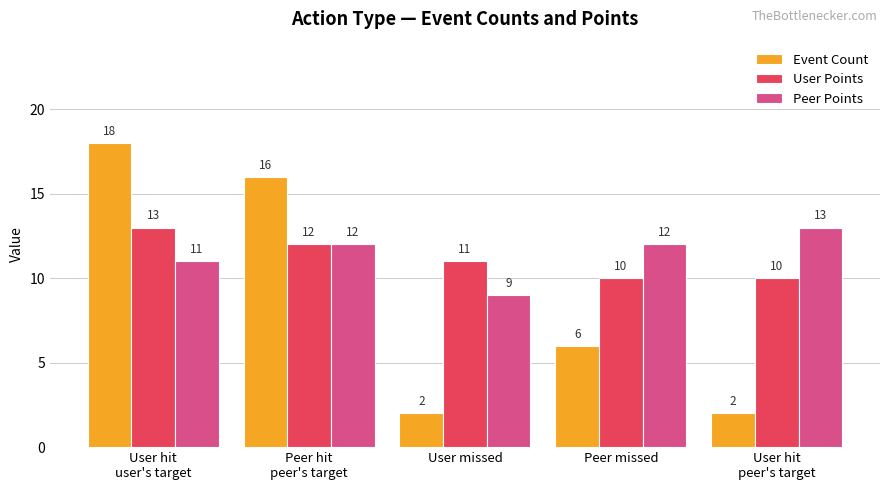

How many User Points values are between 10 and 12?

4